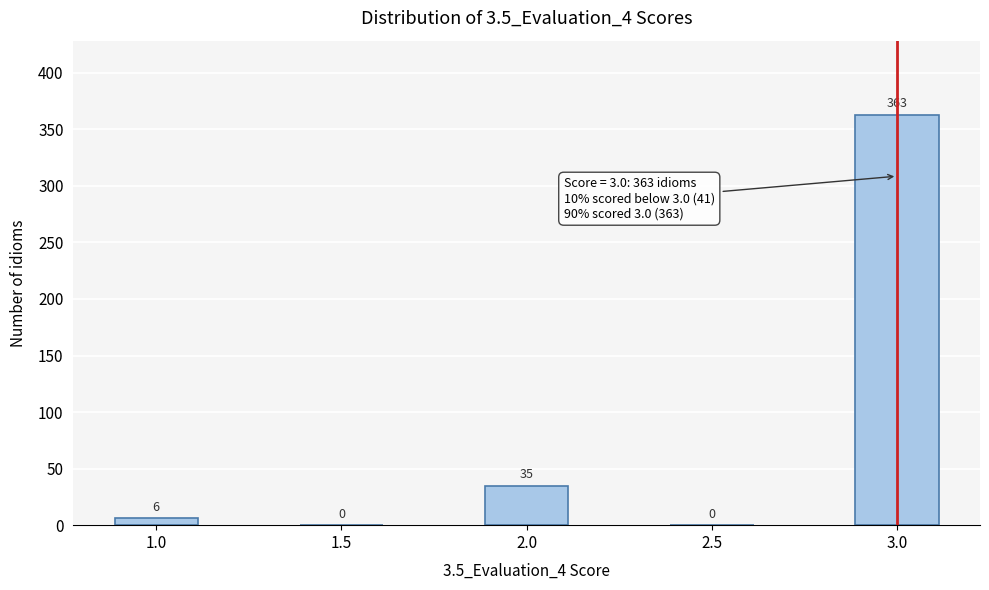

Reading left to right, extract all data points from this chart.

1.0=6	1.5=0	2.0=35	2.5=0	3.0=363